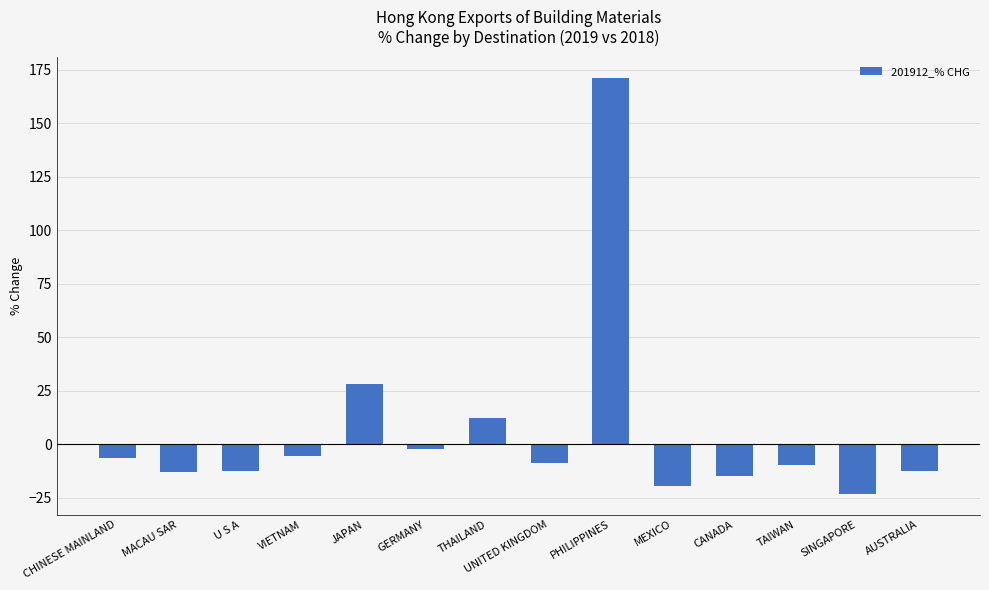

What is the difference between the values at CANADA and AUSTRALIA?

2.1